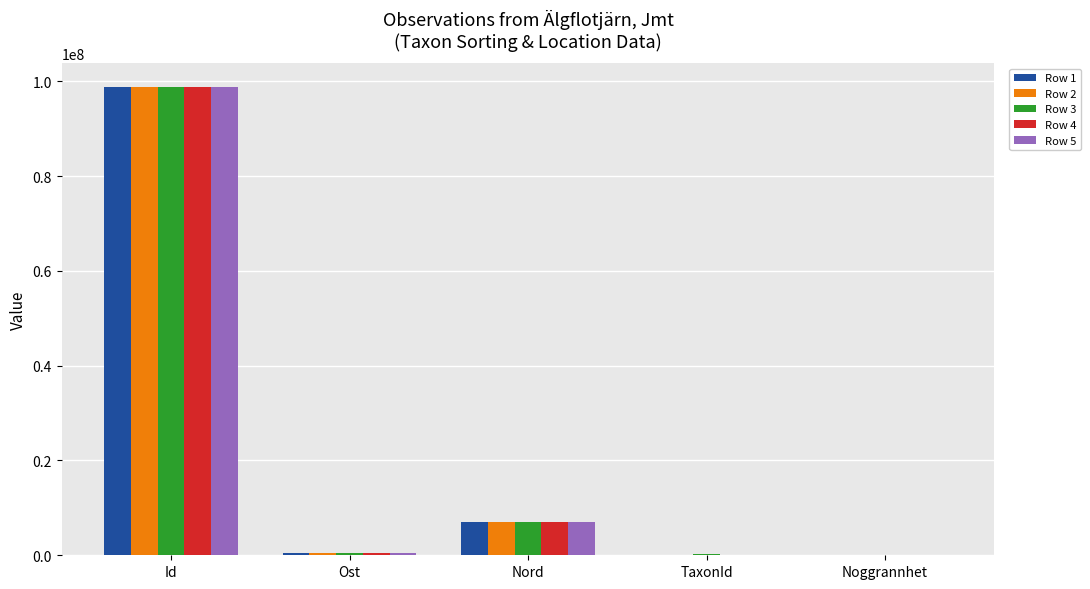

Is the value of Row 3 at Id greater than the value of Row 4 at TaxonId?

Yes